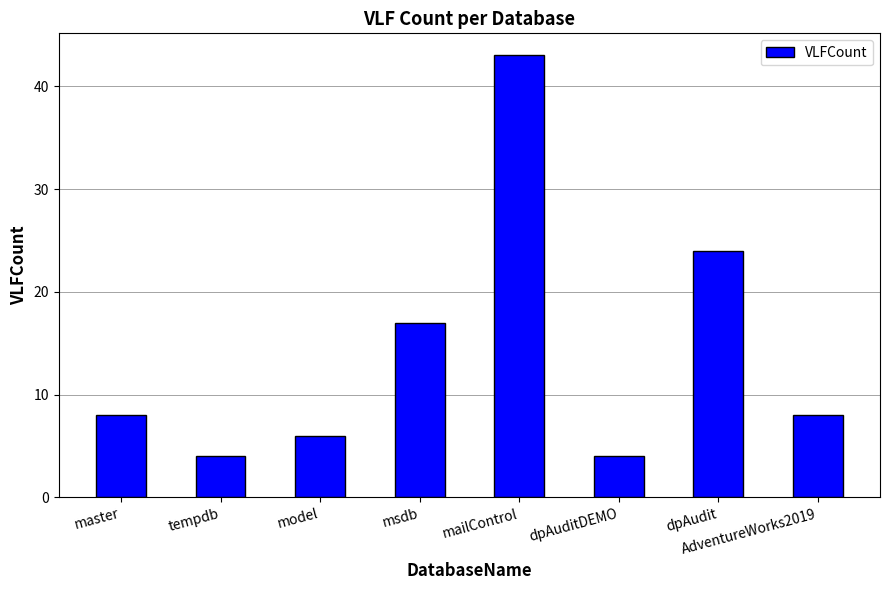

The value at master is 13. True or false?

False